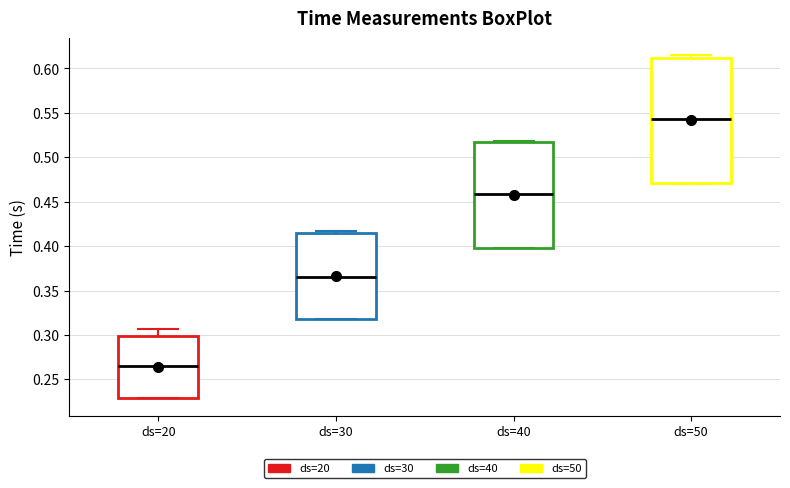

Comparing the boxes themselves (not the whiskers), which one is the tallest?

ds=50